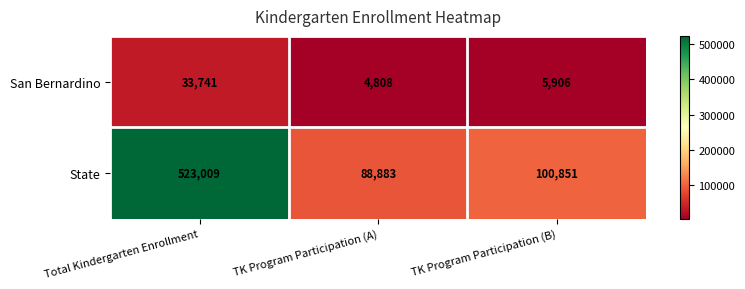

What value does the San Bernardino series have at Total Kindergarten Enrollment?

33741